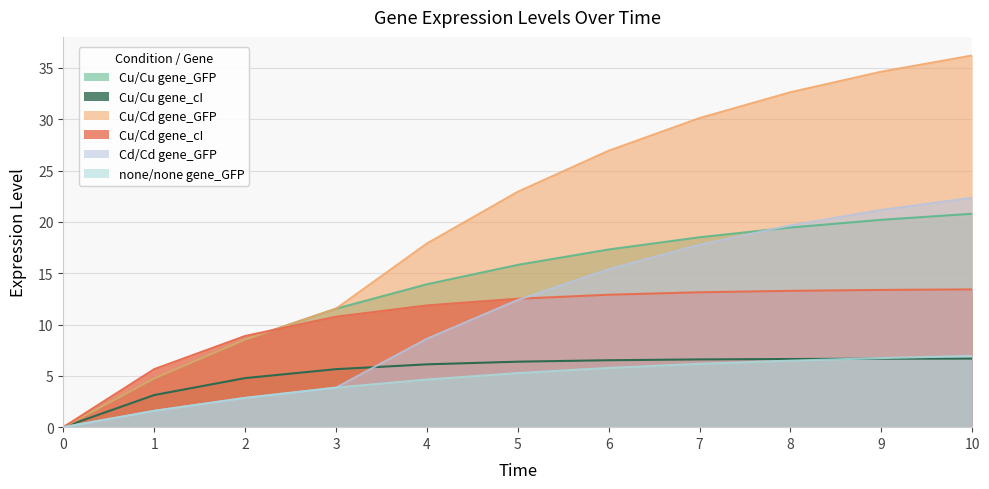

The none/none gene_GFP series shows 2.6 at 9. True or false?

False